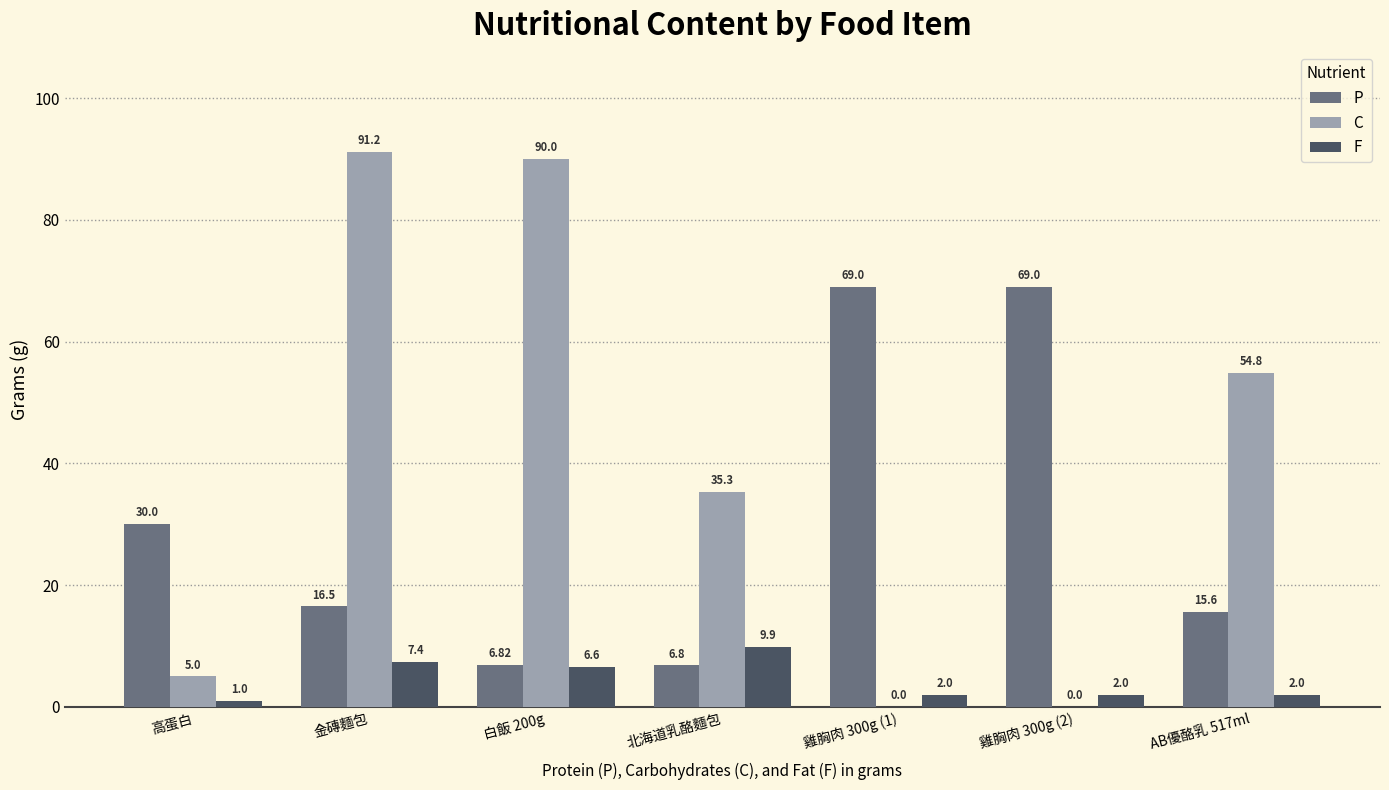

Where is P nearest to the value 37?

高蛋白